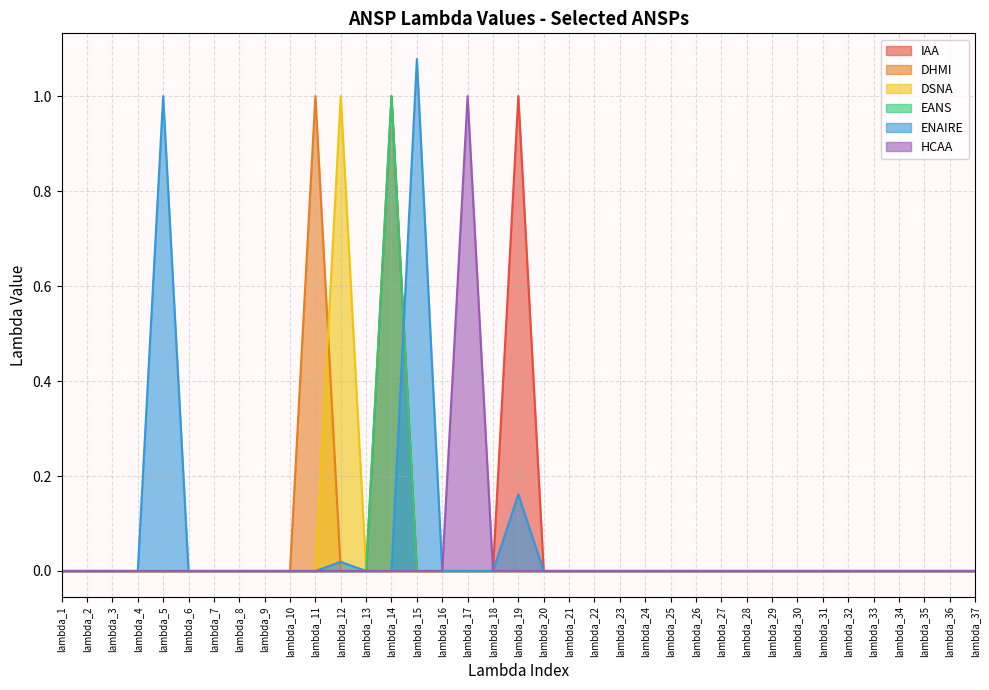

Rank the series by their maximum value, from lowest to highest.

IAA, DHMI, DSNA, EANS, HCAA, ENAIRE